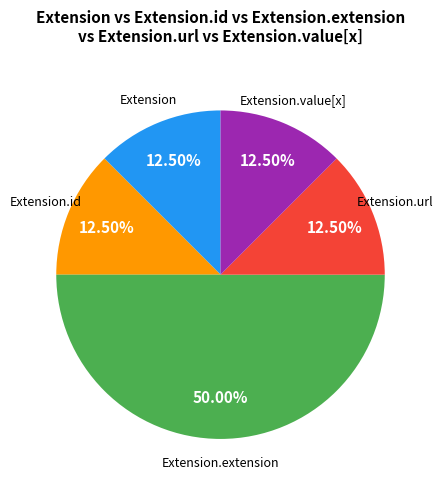

Count the number of slices in the pie.

5